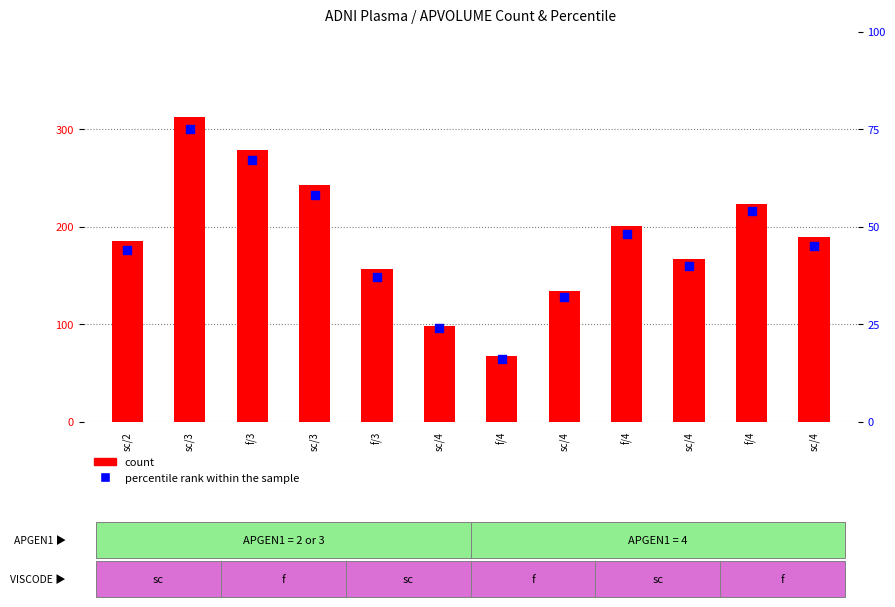

Which series has the largest total across all categories?

count